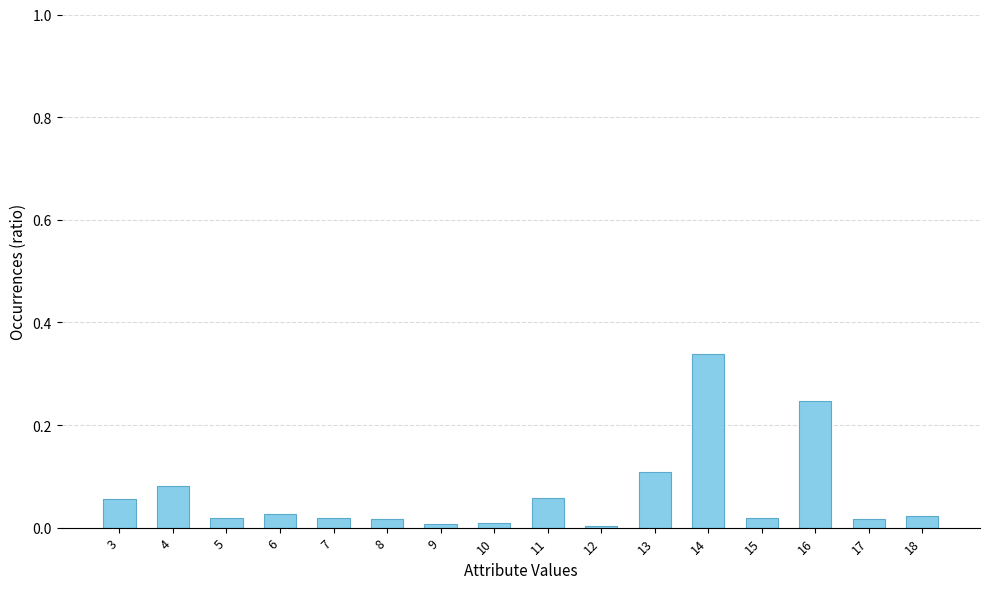

How many bars are there in total?

16